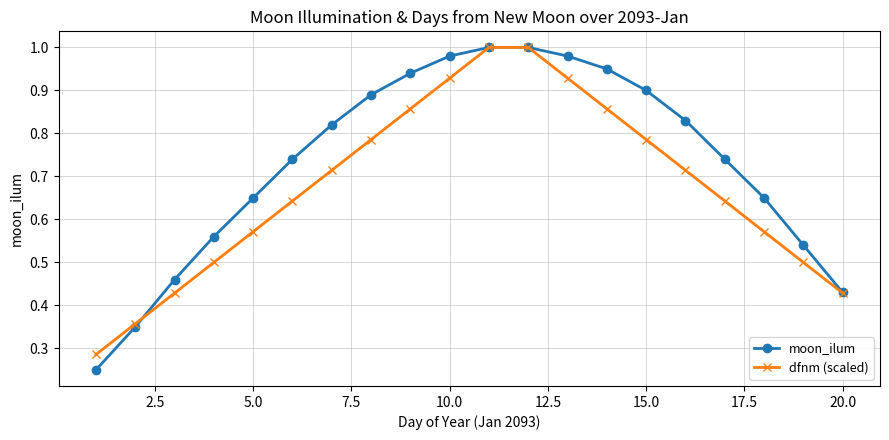

Rank the series by their average value, from highest to lowest.

moon_ilum, dfnm (scaled)